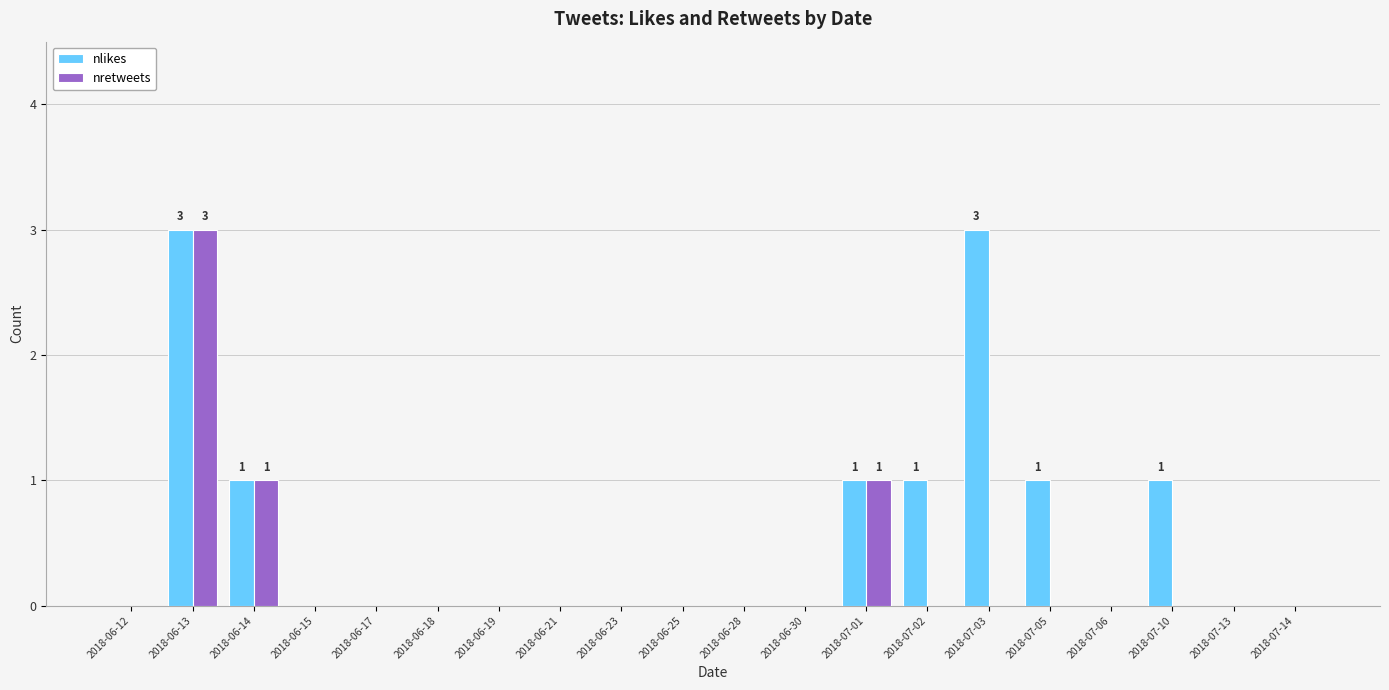

Which series changed the most between 2018-07-05 and 2018-07-13?

nlikes